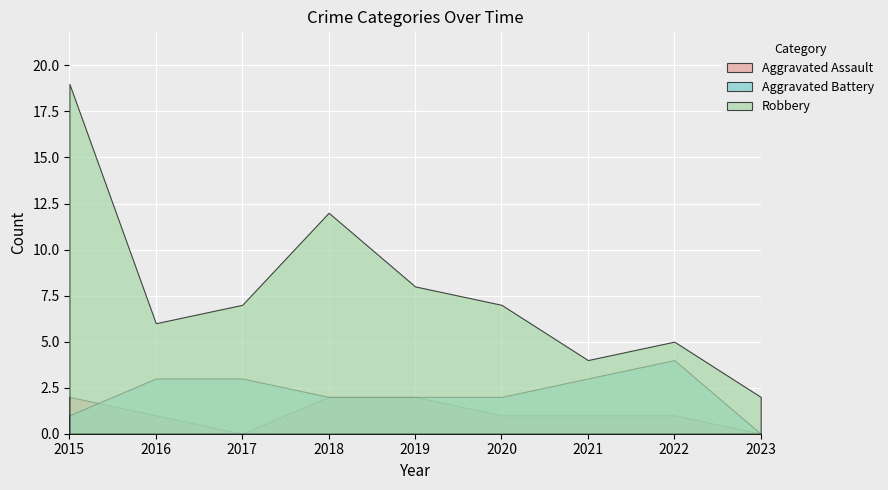

True or false: Aggravated Assault and Robbery intersect in this chart.

False